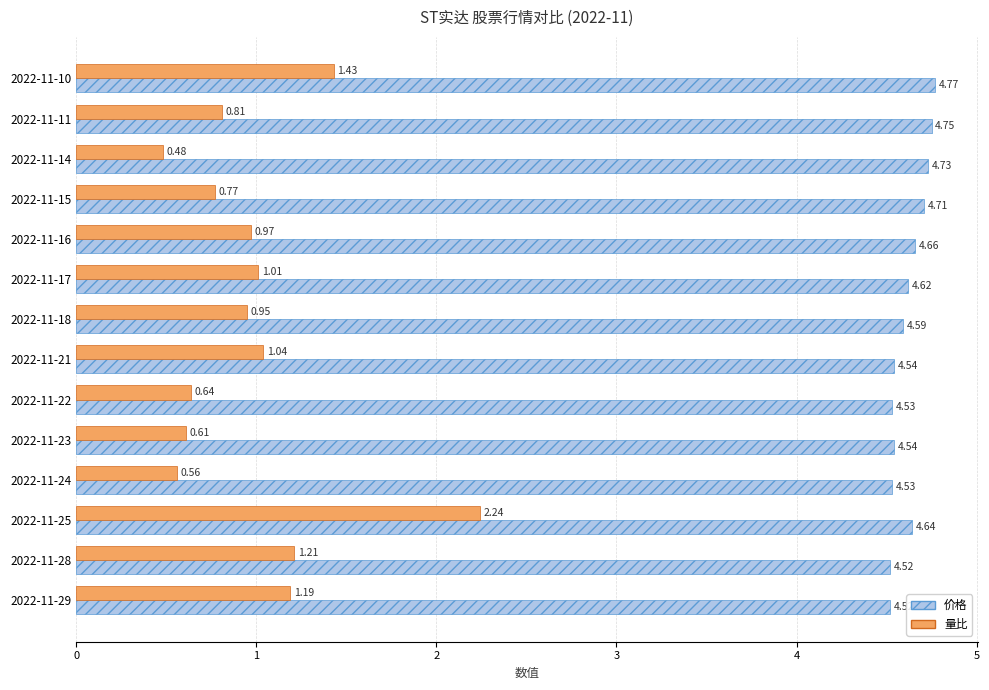

What is the sum of all 量比 values?

13.9